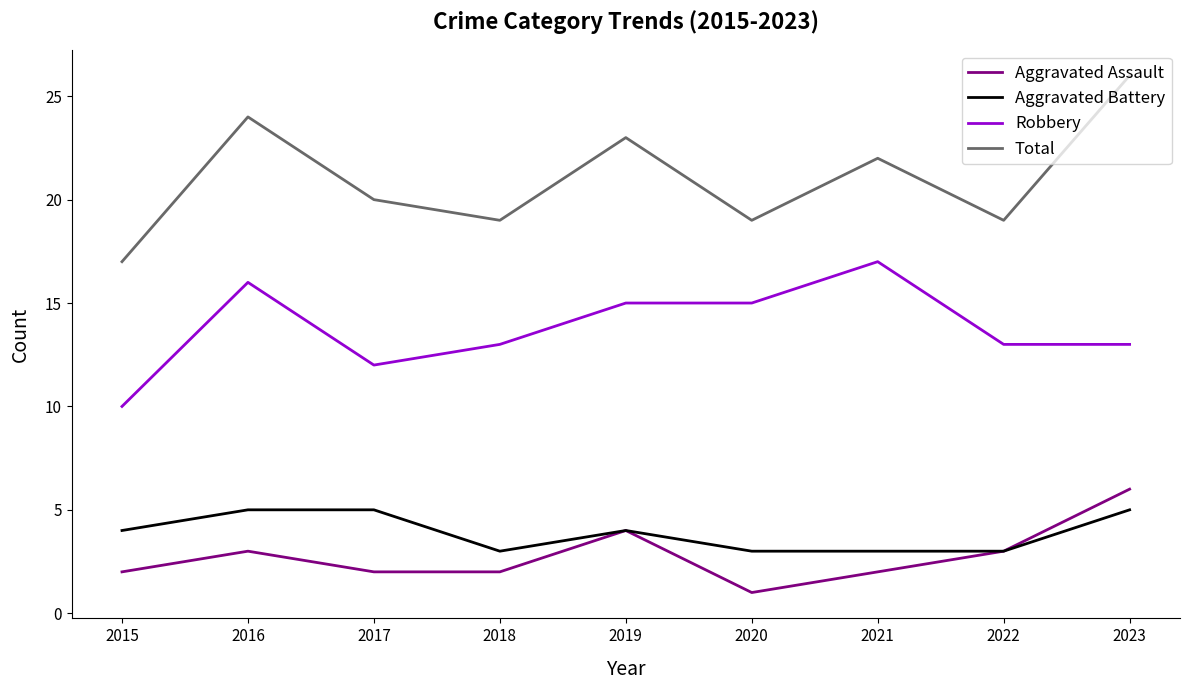

Which series changed the most between 2015 and 2019?

Total